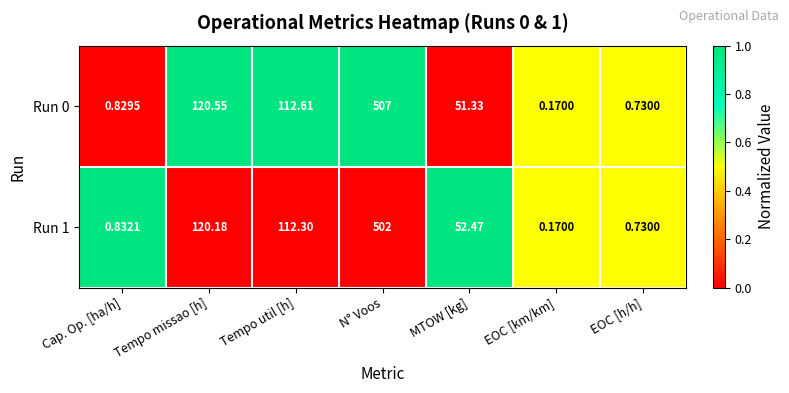

List the labels in order of Run 1 value, largest first.

N° Voos, Tempo missao [h], Tempo util [h], MTOW [kg], Cap. Op. [ha/h], EOC [h/h], EOC [km/km]